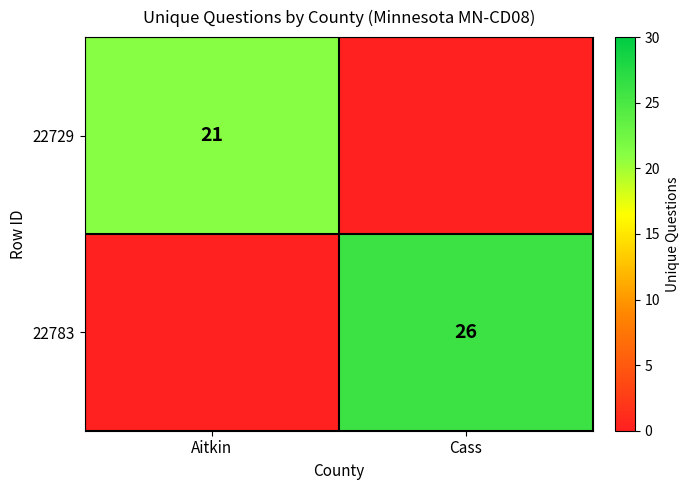

Is it true that 22783 equals 44 at Cass?

False